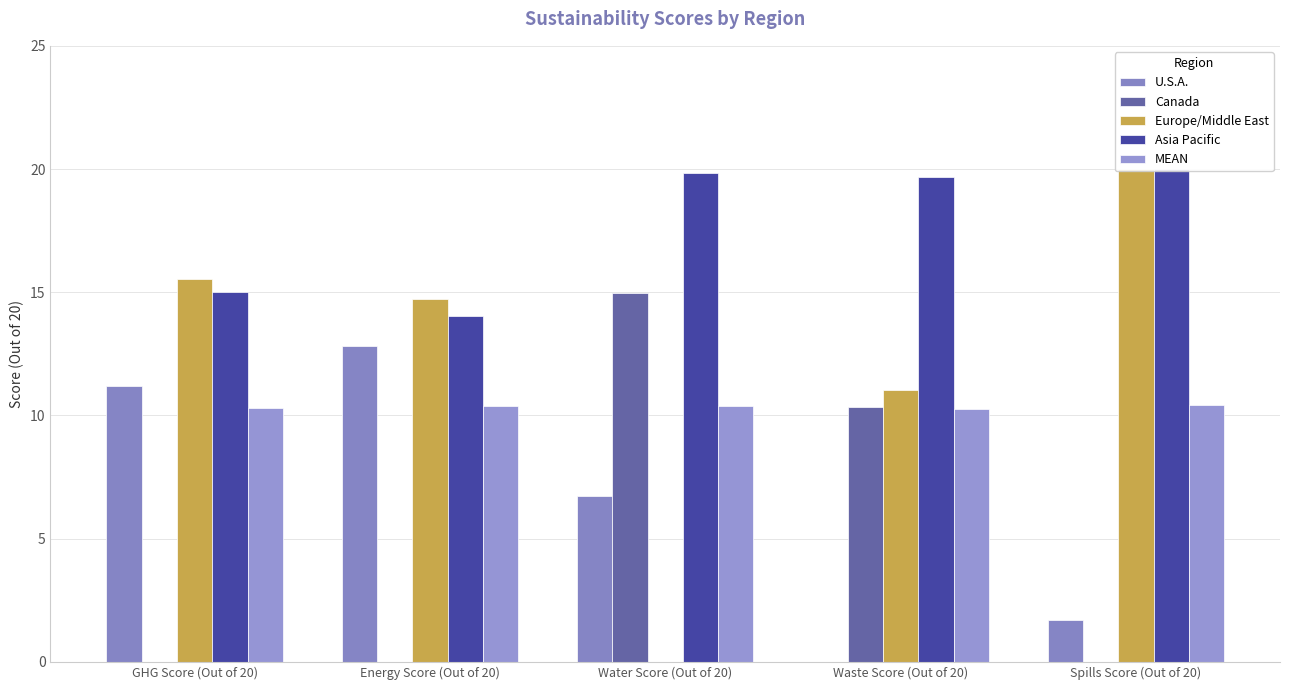

At how many categories does at least one series exceed 1?

5